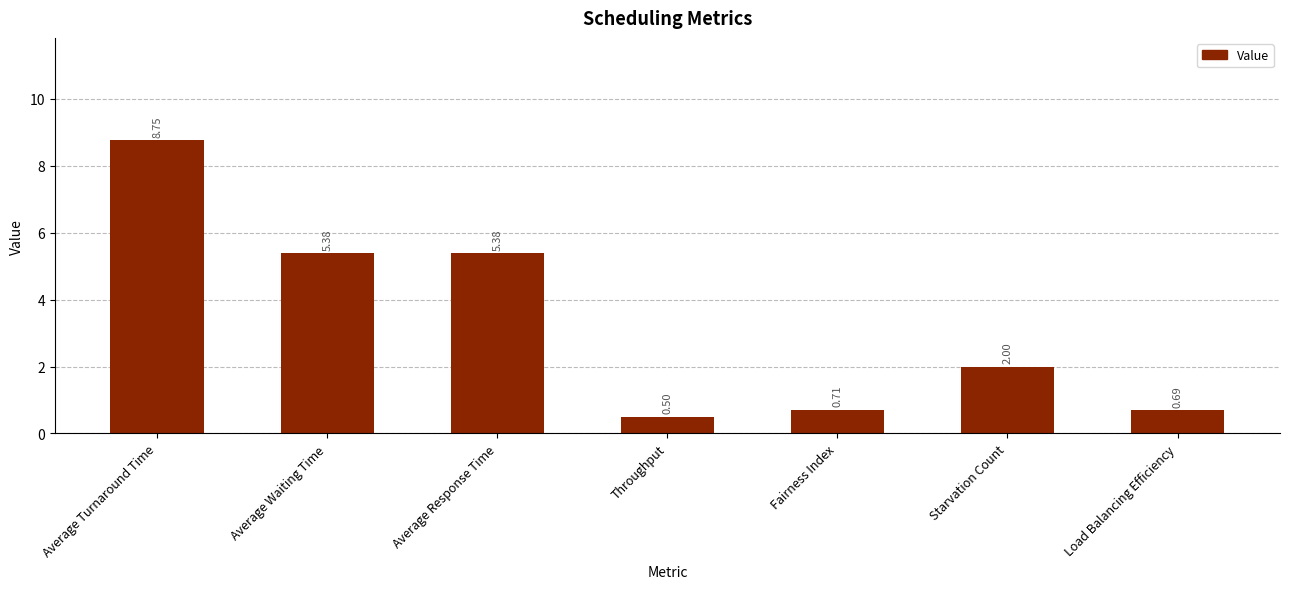

The value at Starvation Count is 2.0. True or false?

True